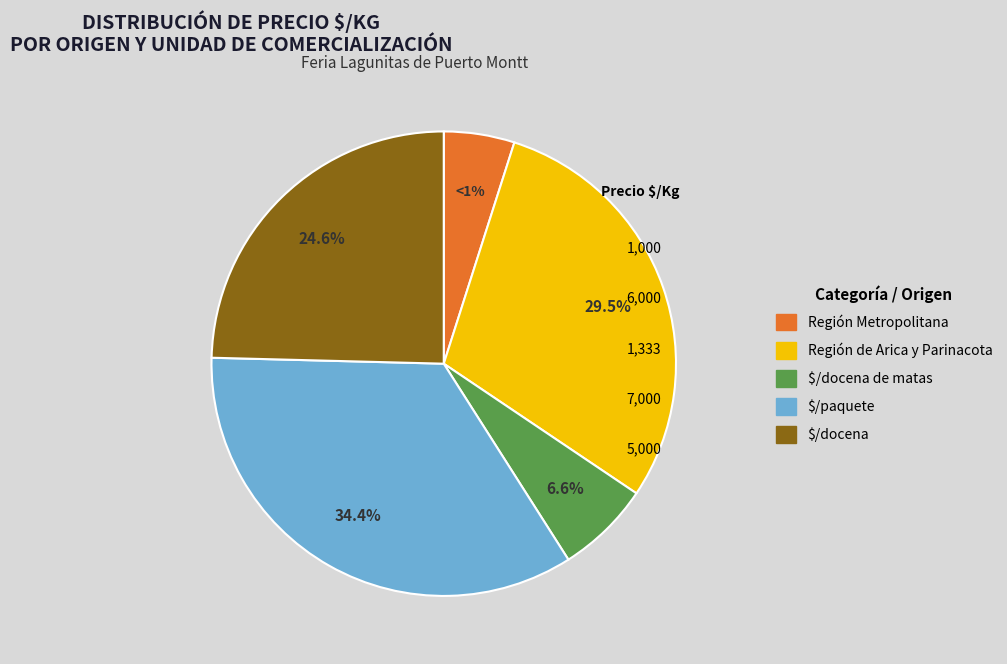

The Región Metropolitana slice represents 20% of the pie. True or false?

False